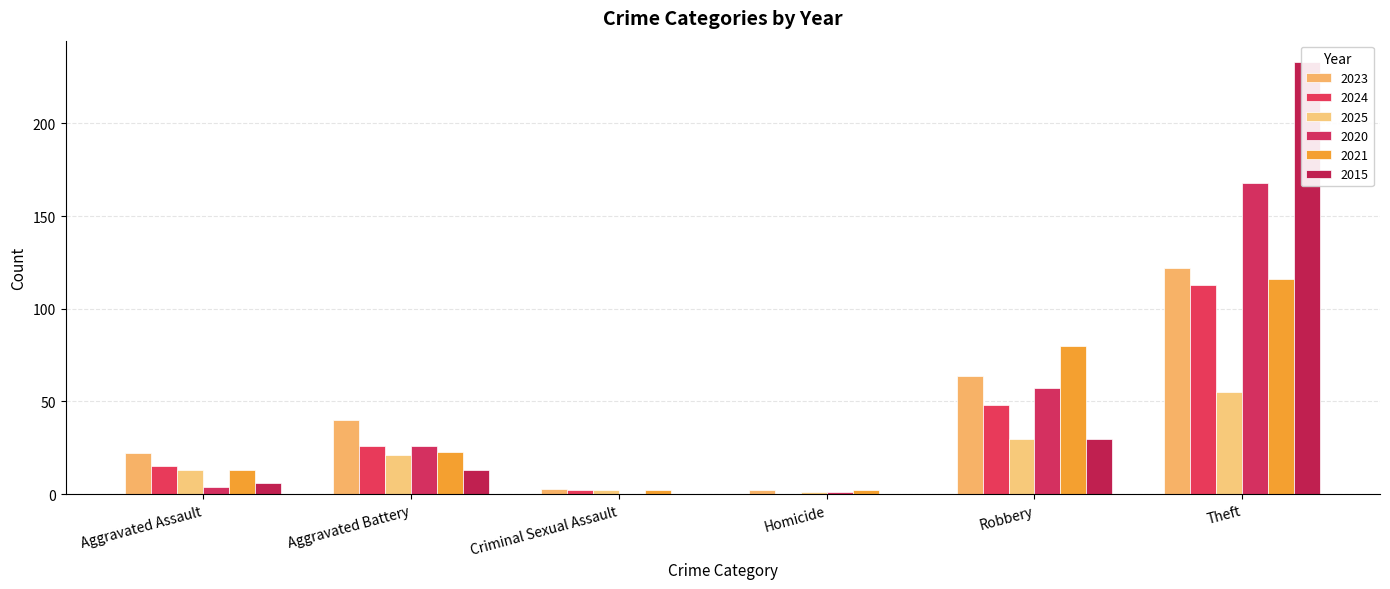

What is the highest value of the 2021 series?

116